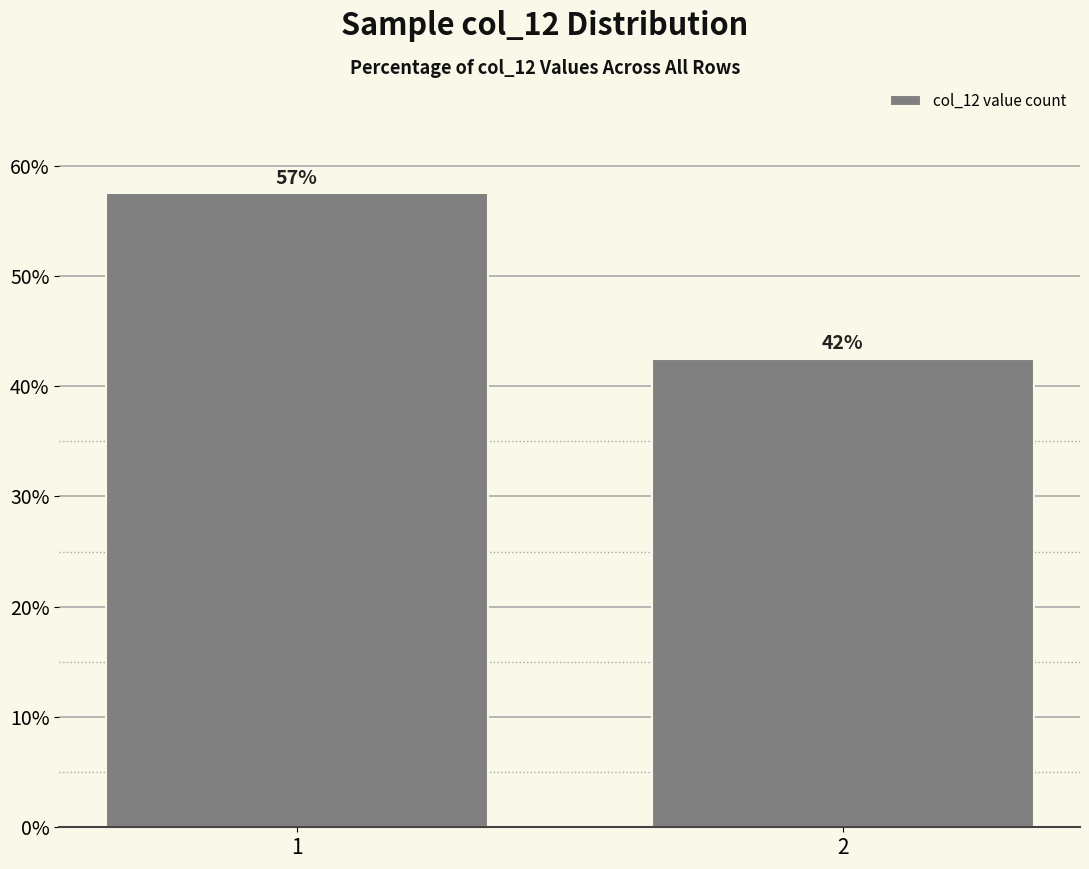

How many bars are there in total?

2